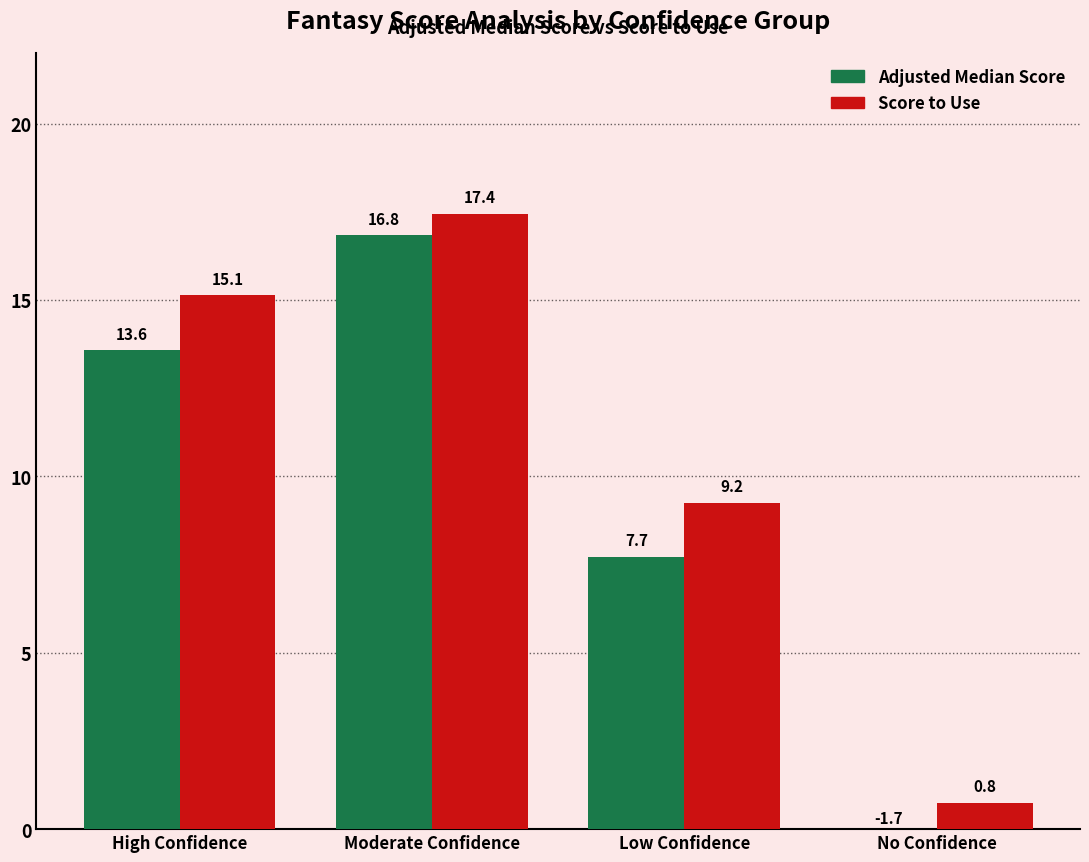

How many values in the Score to Use series exceed 15?

2